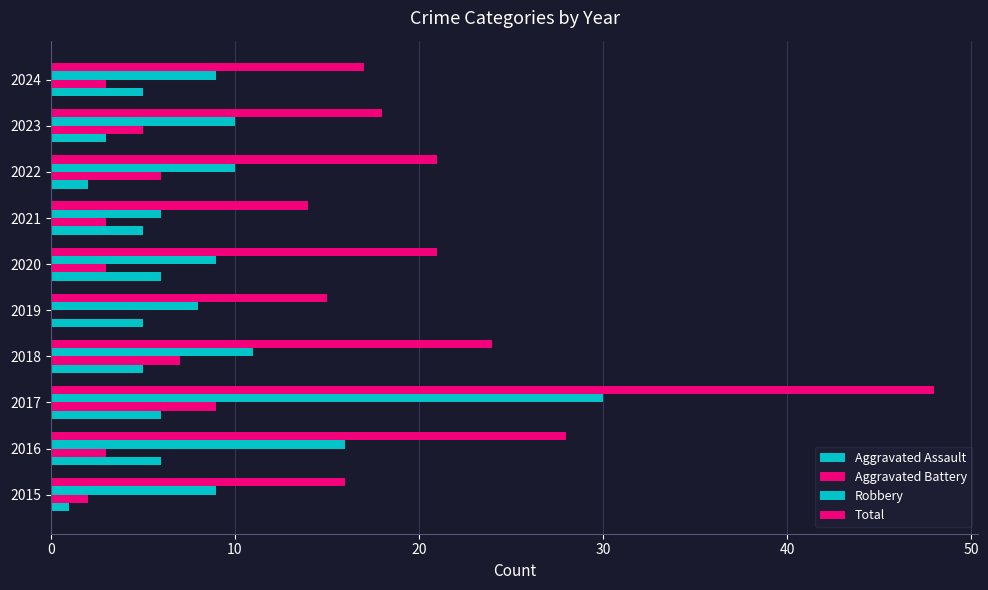

Which series has the widest spread of values?

Total